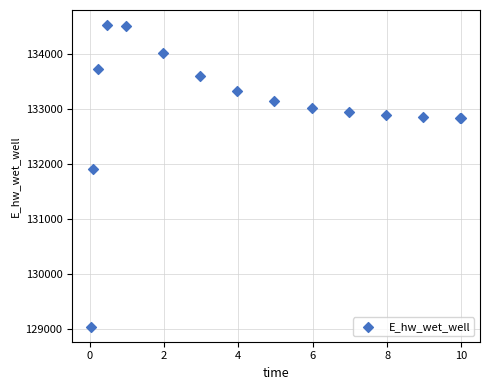

What Y value in the scatter plot is closest to 131786?

131905.5